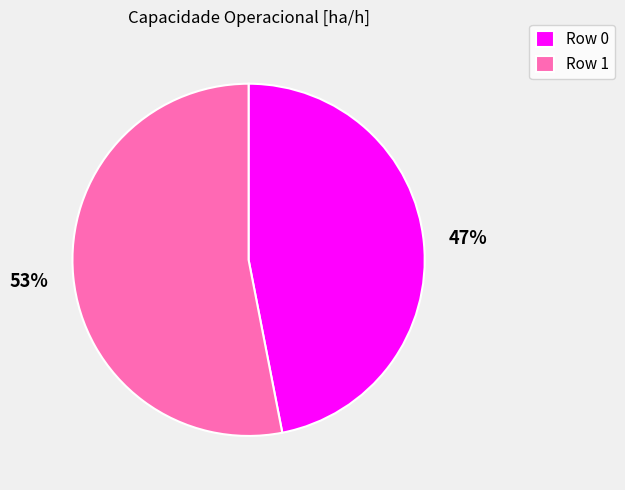

How many segments does this pie chart have?

2